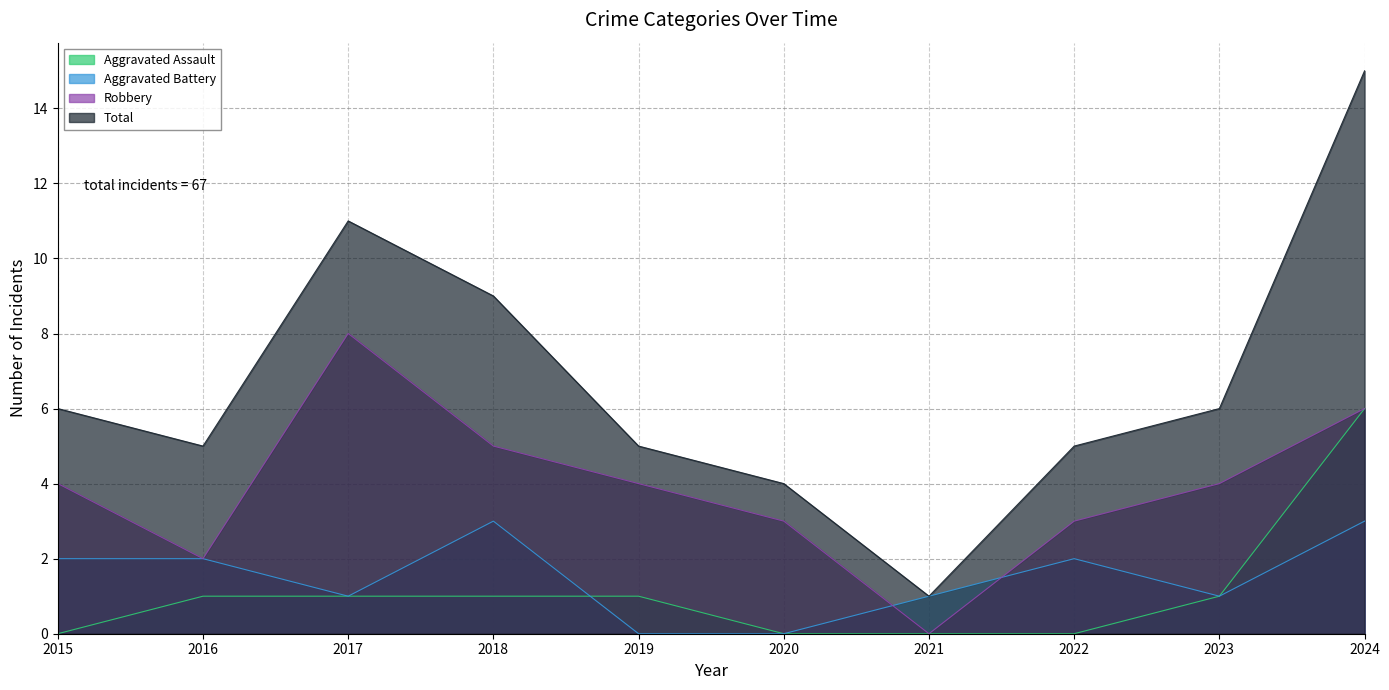

How many distinct data groups are displayed?

4